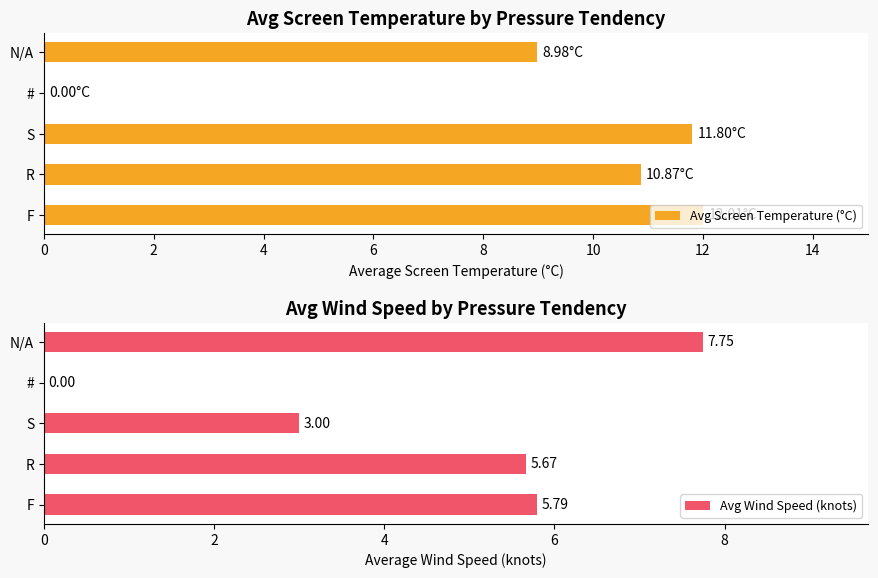

Count the number of data series in this chart.

2